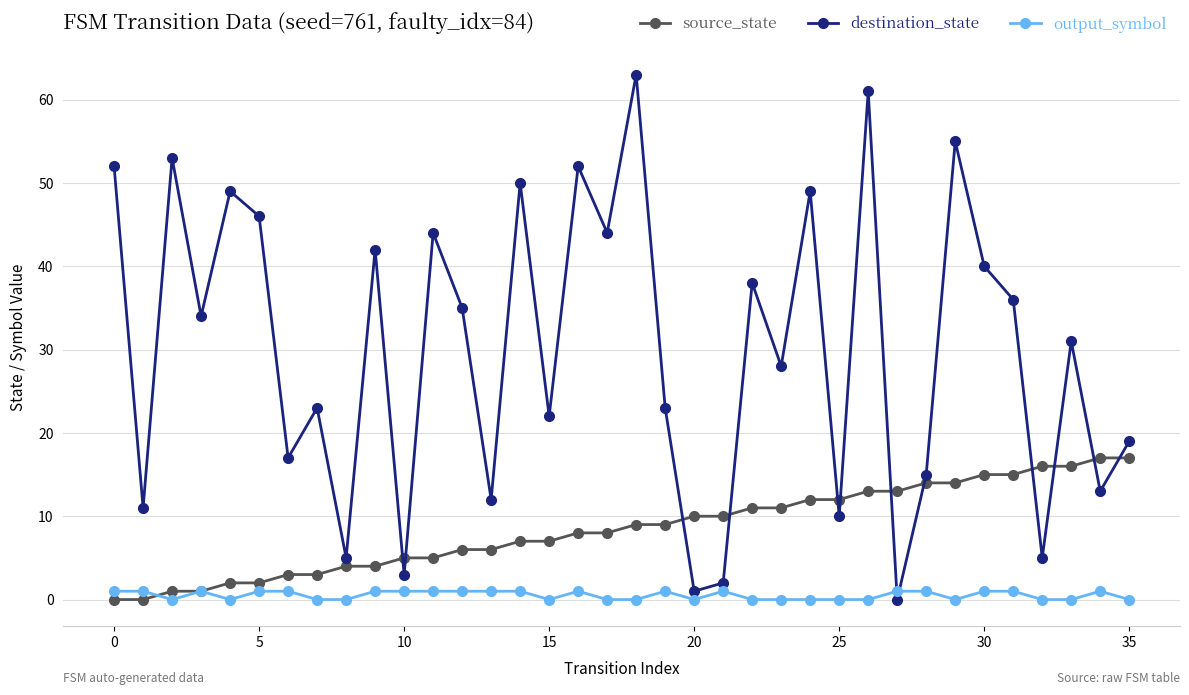

At how many categories does at least one series exceed 45?

10